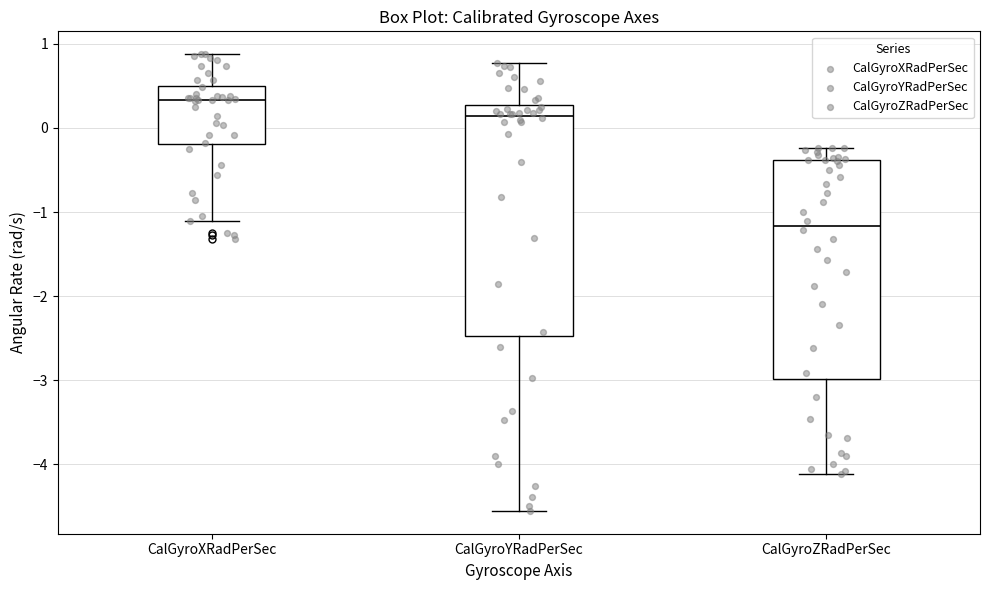

Which box has the highest median line?

CalGyroXRadPerSec